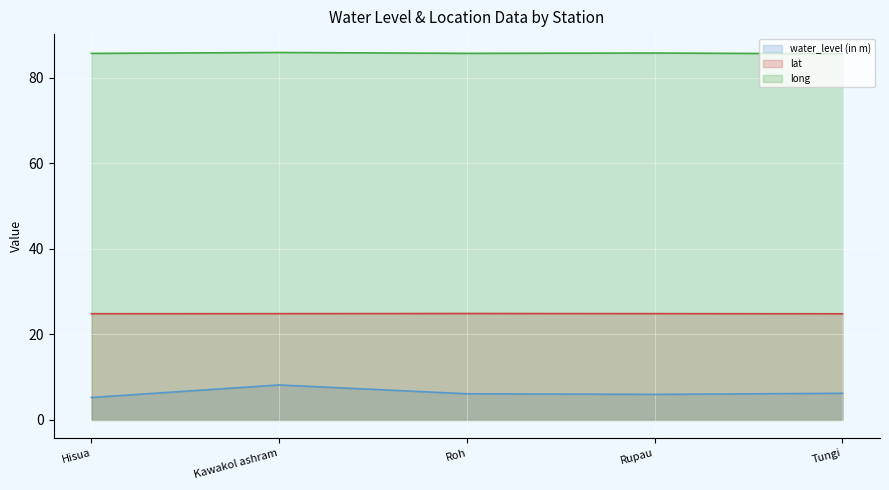

Reading left to right, list all the values displayed in this chart.

water_level (in m): 5.2	8.2	6.1	6.0	6.2
lat: 24.8	24.8	24.9	24.9	24.8
long: 85.7	85.9	85.7	85.8	85.6